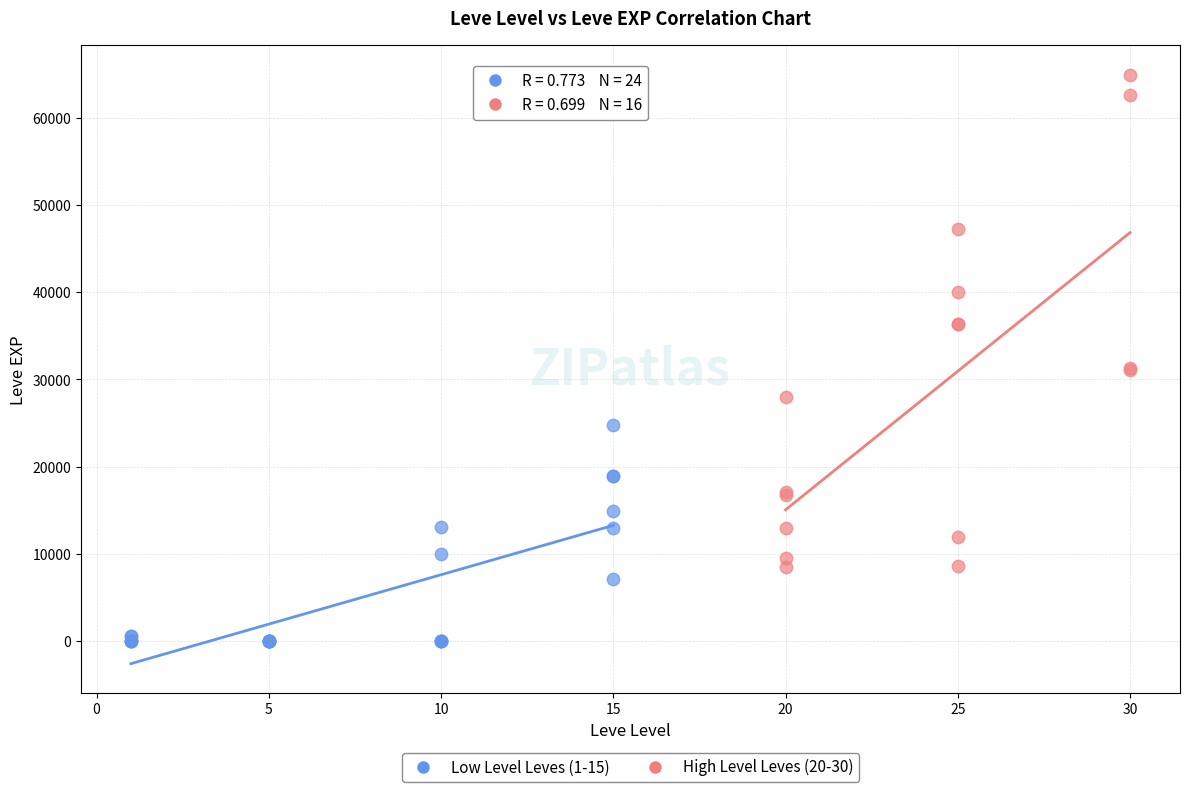

Which series reaches the maximum Y coordinate?

High Level Leves (20-30)